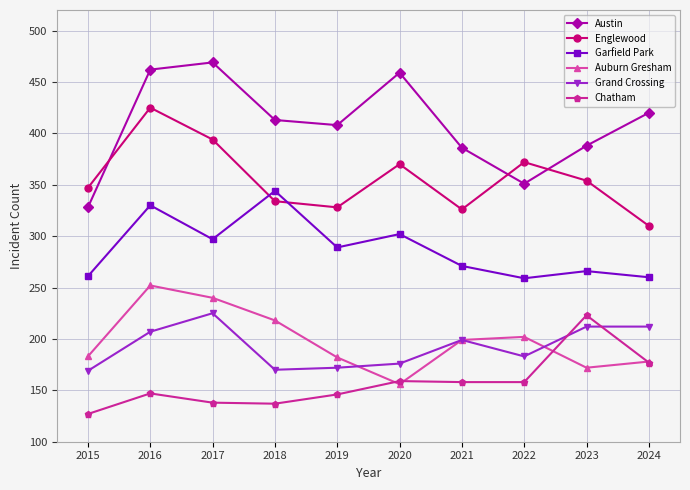

Which series has the largest total across all categories?

Austin